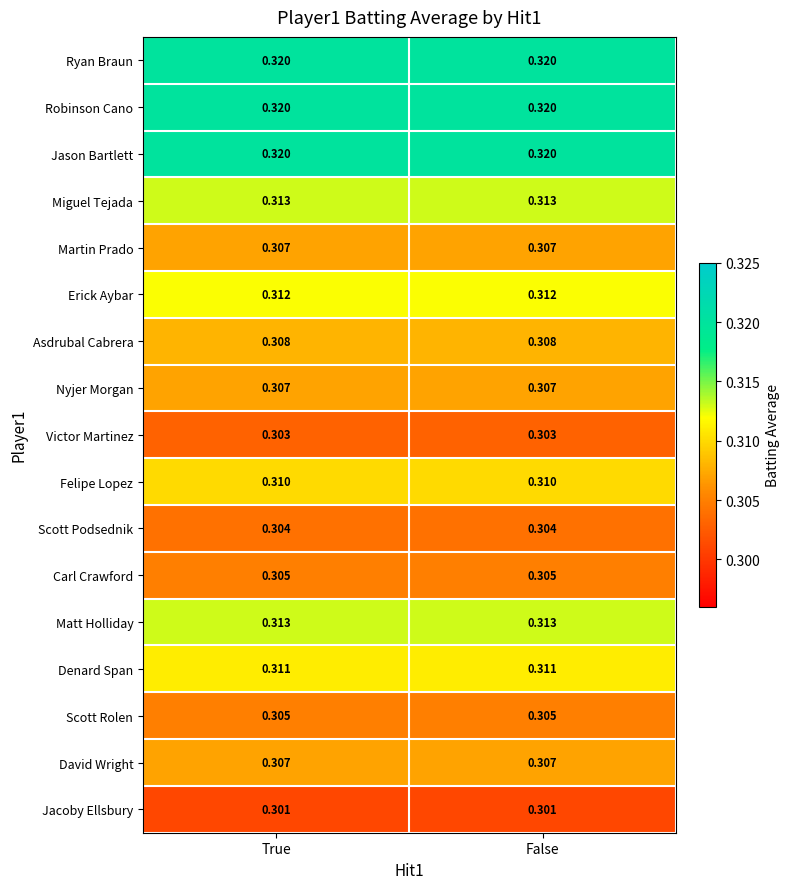

What is the total value across all series at True?

5.3